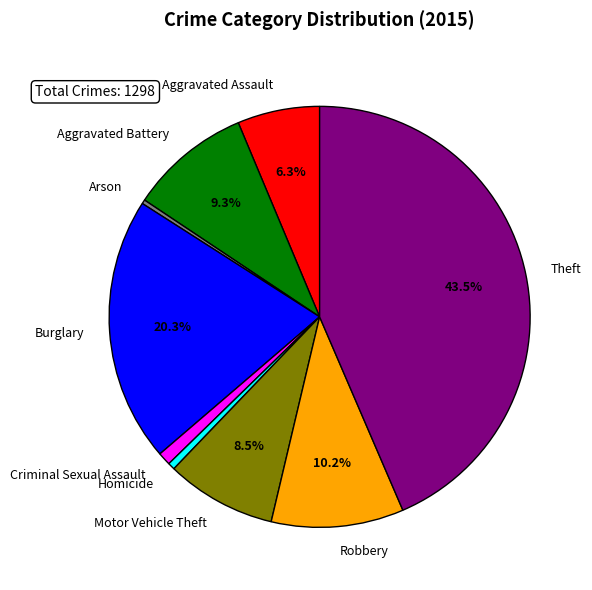

How many segments does this pie chart have?

9